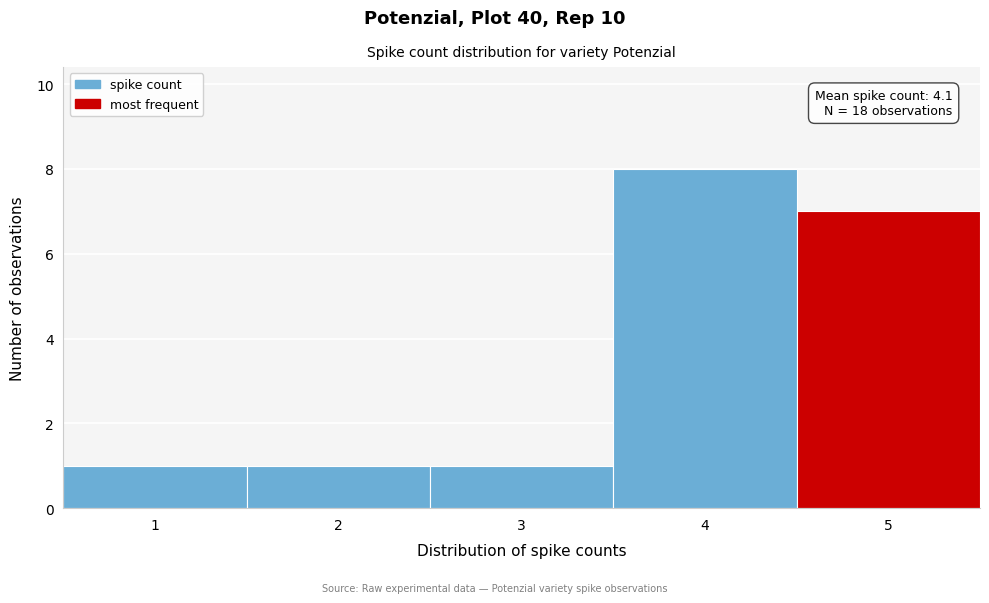

Which range on the x-axis has the tallest bar?

3.5 to 4.5